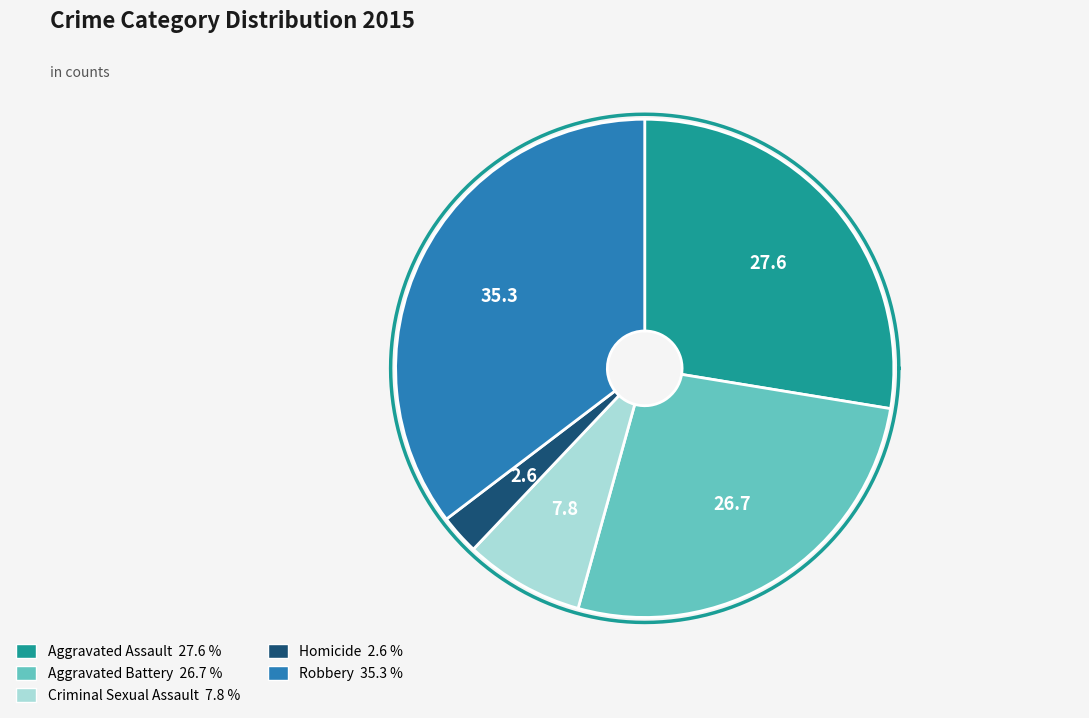

How many segments does this pie chart have?

5